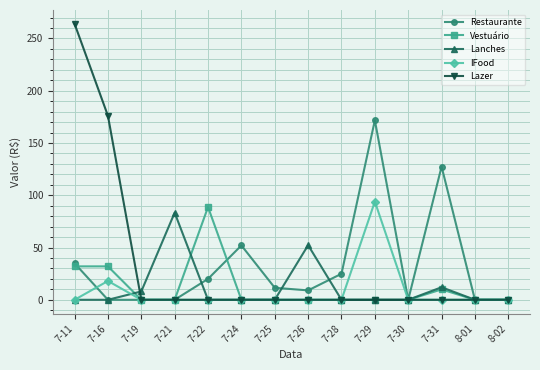

True or false: IFood has a value of 50.8 at 7-30.

False